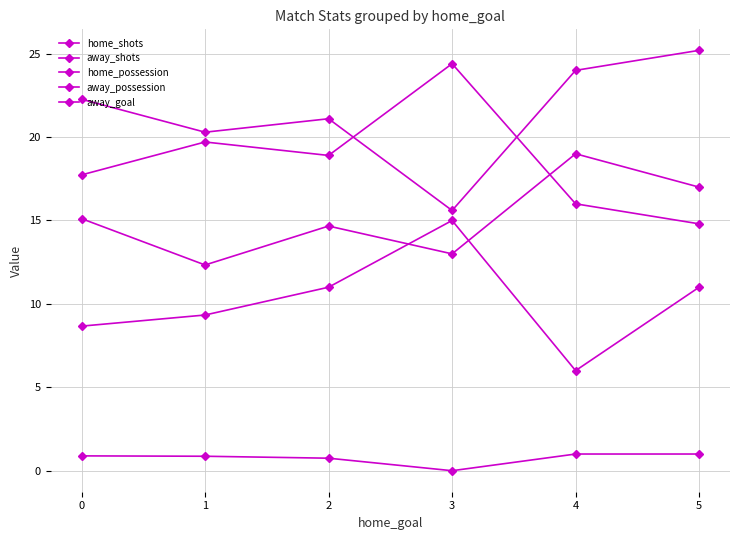

At which category is the sum across all series the highest?

5